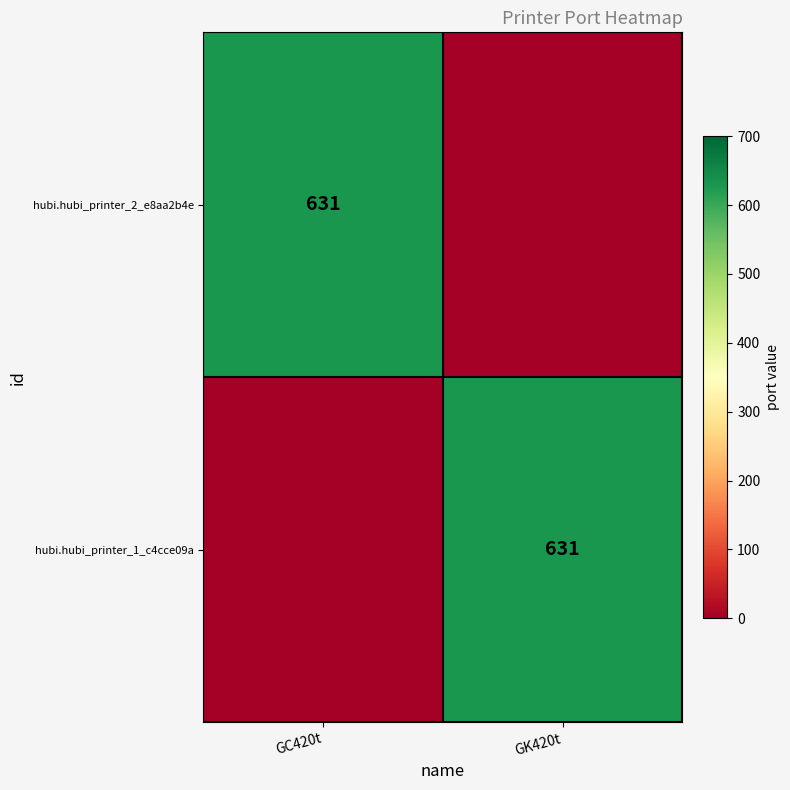

True or false: hubi.hubi_printer_2_e8aa2b4e has a value of 1081 at GC420t.

False